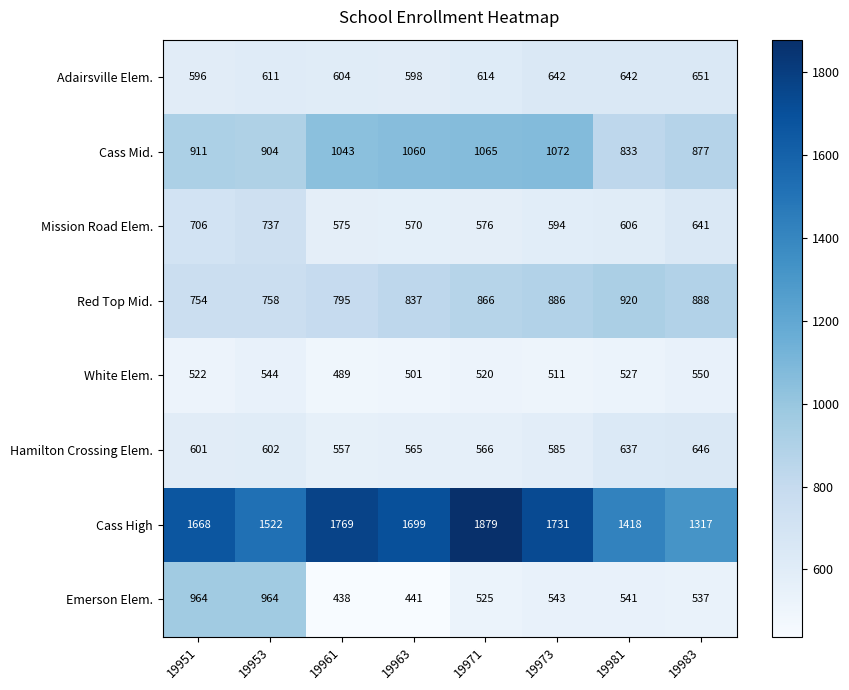

At which category does the chart reach its peak across all series?

19971